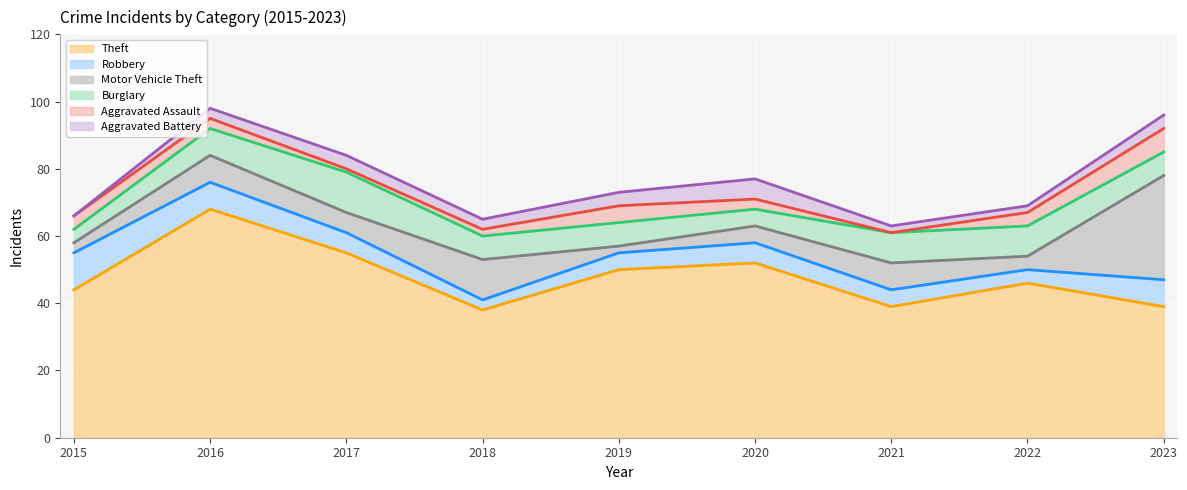

At how many categories does at least one series exceed 68?

6